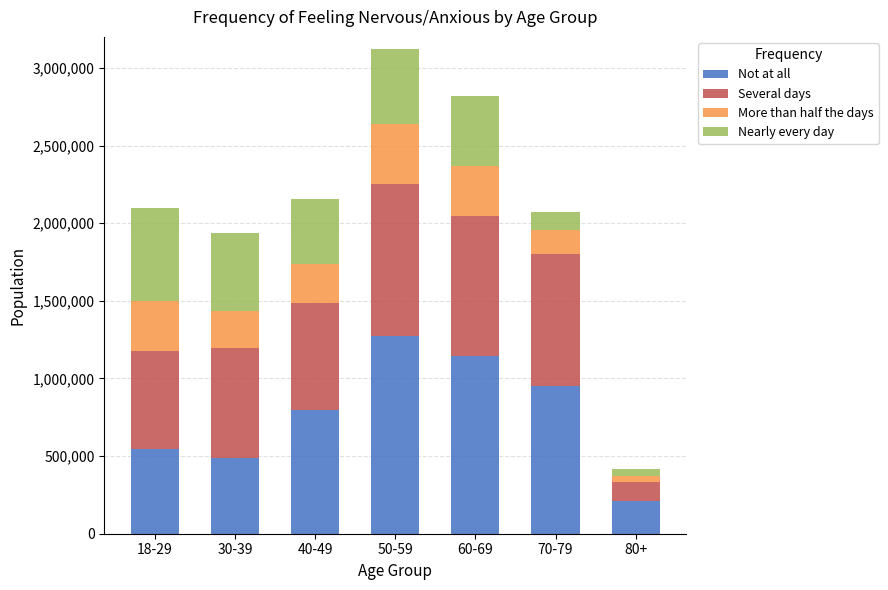

Read the Not at all value at 50-59.

1271776